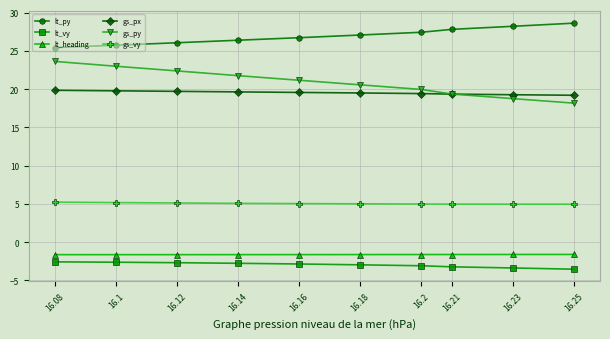

True or false: lt_vy and gs_px intersect in this chart.

False